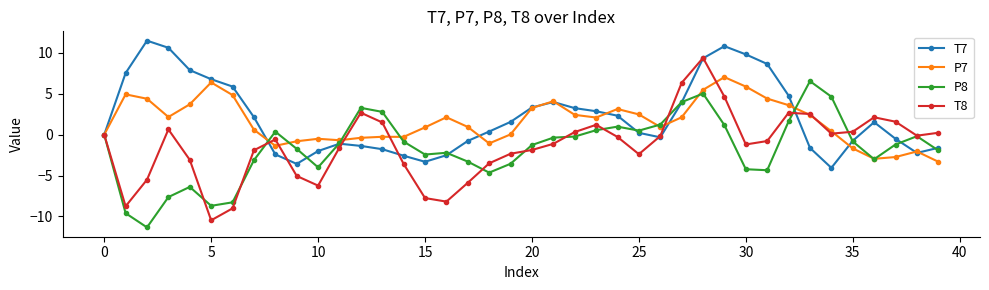

What is the difference between the maximum and minimum values in the P7 series?

10.3